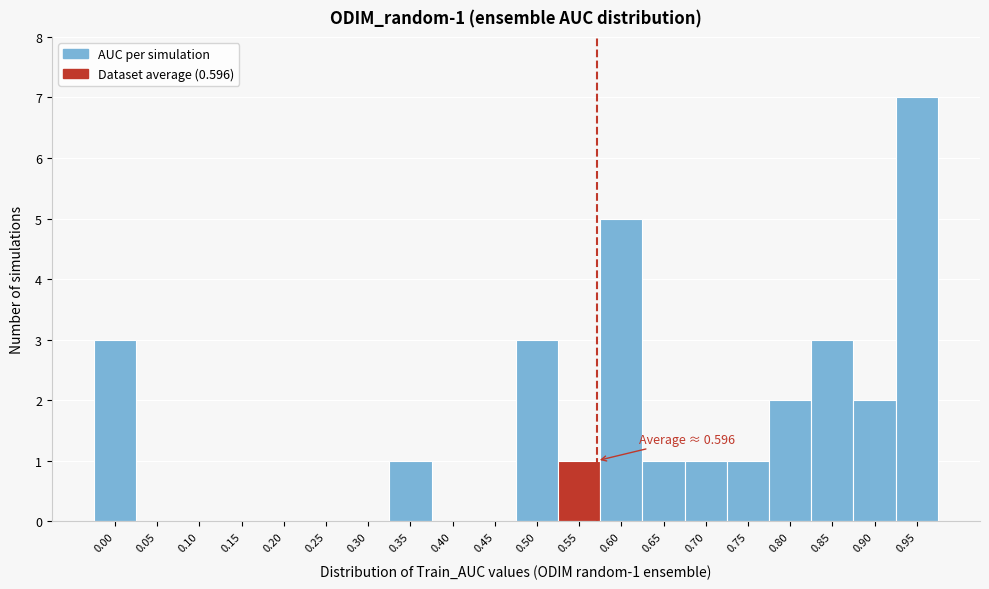

Reading left to right, extract all data points from this chart.

0.00=3	0.05=0	0.10=0	0.15=0	0.20=0	0.25=0	0.30=0	0.35=1	0.40=0	0.45=0	0.50=3	0.55=1	0.60=5	0.65=1	0.70=1	0.75=1	0.80=2	0.85=3	0.90=2	0.95=7